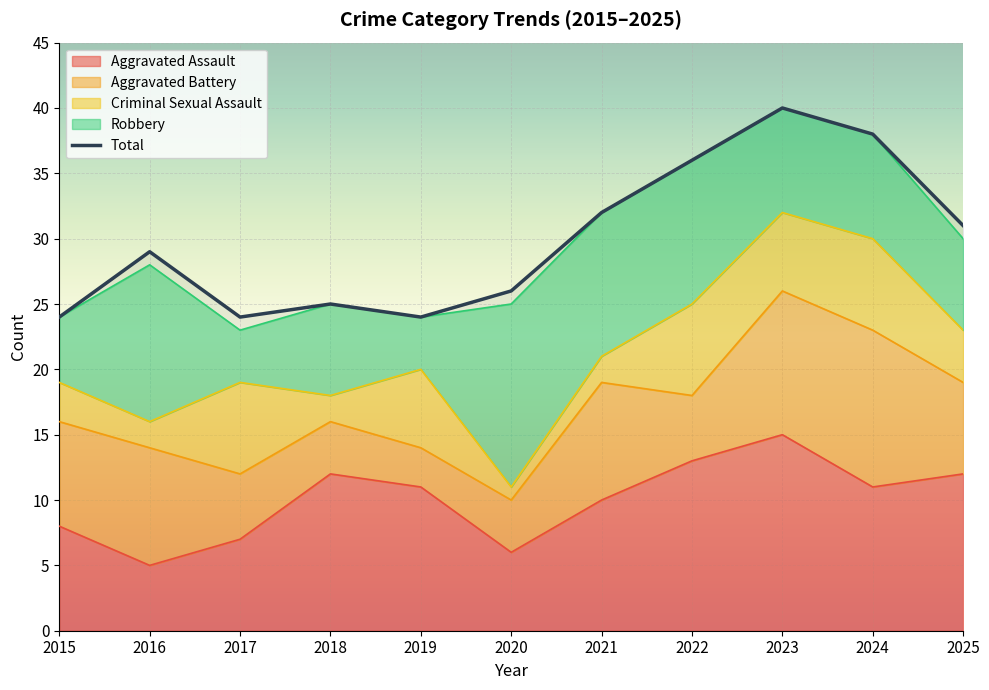

Approximately how many times larger is the value at 2015 compared to 2017?

1.0